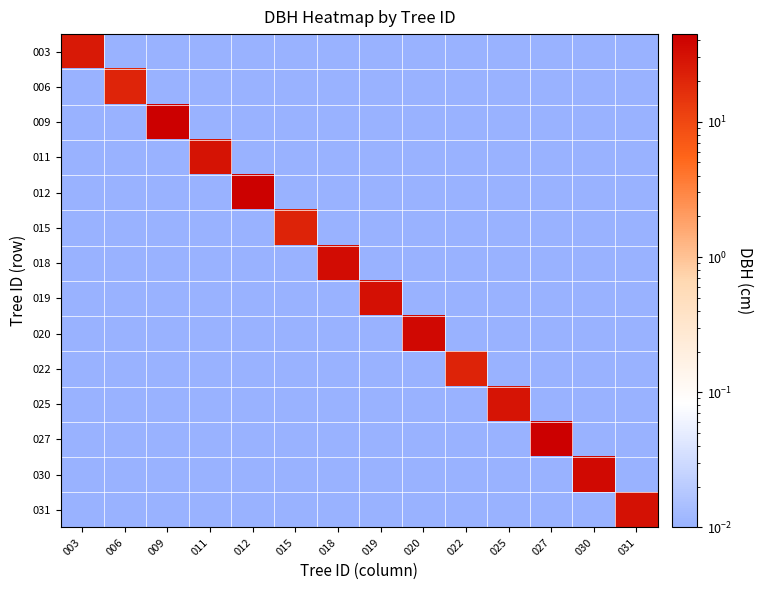

How many categories are shown in the chart?

14